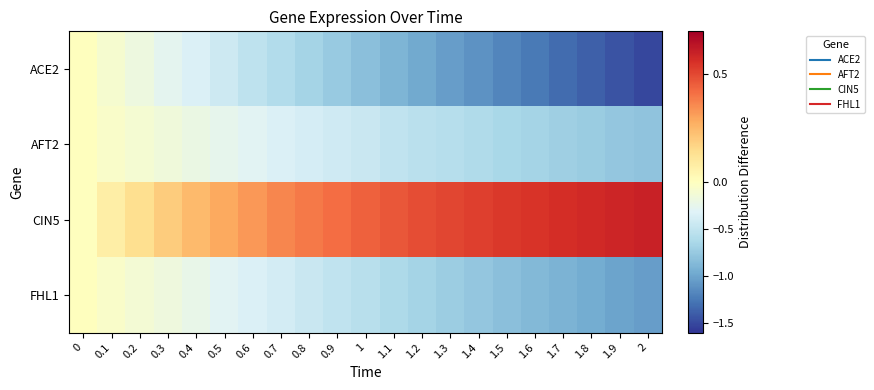

Reading left to right, list all the values displayed in this chart.

row_0: 0.0	-0.1	-0.2	-0.3	-0.3	-0.4	-0.5	-0.6	-0.7	-0.7	-0.8	-0.9	-1.0	-1.0	-1.1	-1.2	-1.2	-1.3	-1.4	-1.4	-1.5
row_1: 0.0	-0.1	-0.1	-0.2	-0.2	-0.3	-0.3	-0.3	-0.4	-0.4	-0.5	-0.5	-0.5	-0.6	-0.6	-0.6	-0.7	-0.7	-0.7	-0.8	-0.8
row_2: 0.0	0.1	0.1	0.2	0.2	0.3	0.3	0.4	0.4	0.4	0.4	0.5	0.5	0.5	0.5	0.5	0.6	0.6	0.6	0.6	0.6
row_3: 0.0	-0.1	-0.1	-0.2	-0.2	-0.3	-0.3	-0.4	-0.5	-0.5	-0.6	-0.6	-0.7	-0.7	-0.8	-0.8	-0.9	-0.9	-1.0	-1.0	-1.0